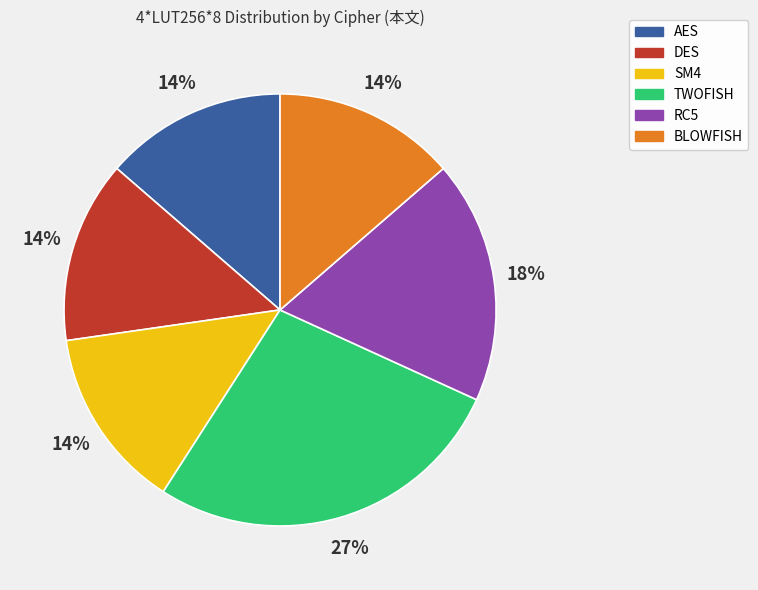

How many slices are in this pie chart?

6